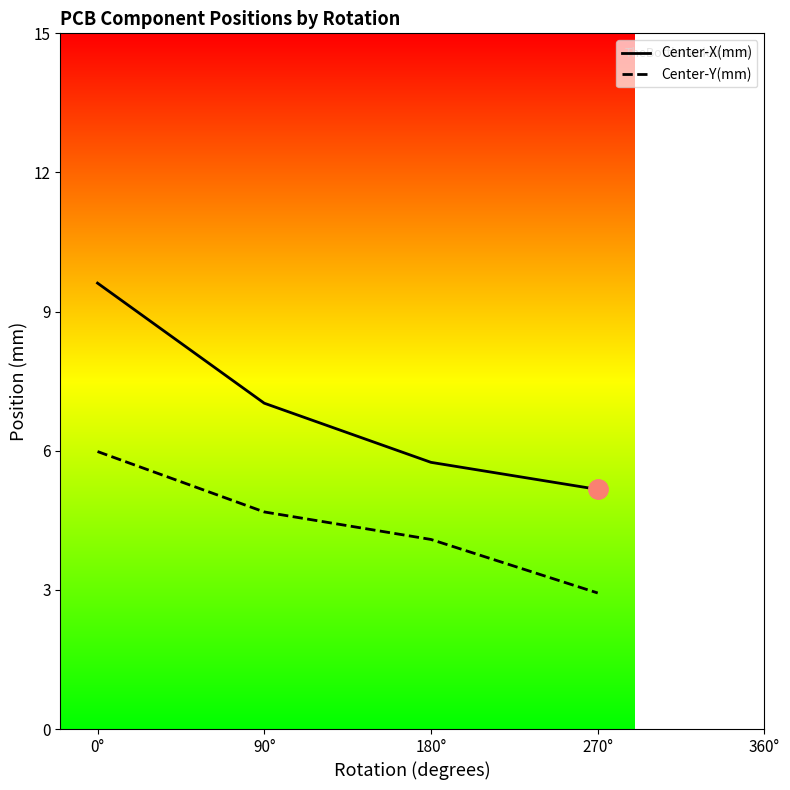

Read the Center-Y(mm) value at 270°.

2.9